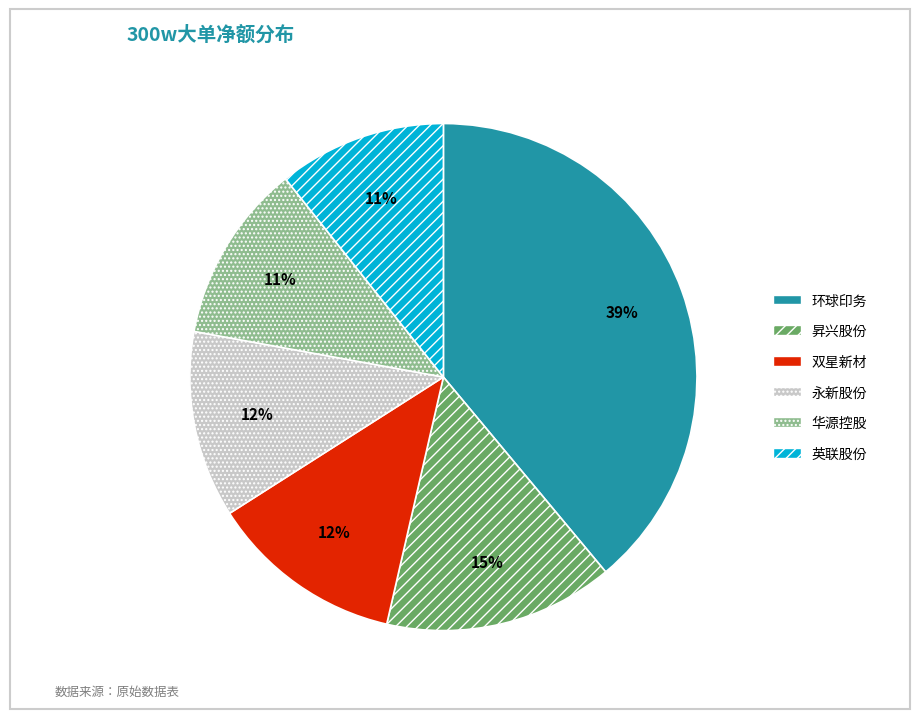

Does any single category account for the majority?

No